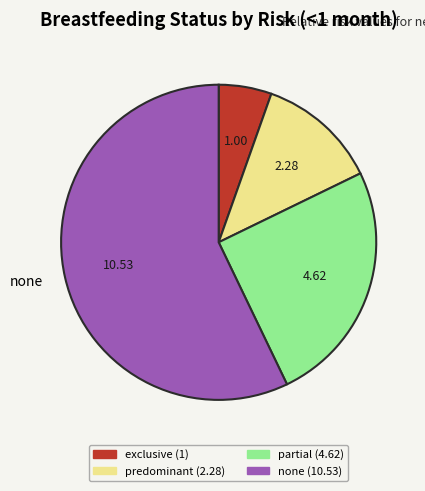

Is there any slice that represents more than half of the pie?

Yes